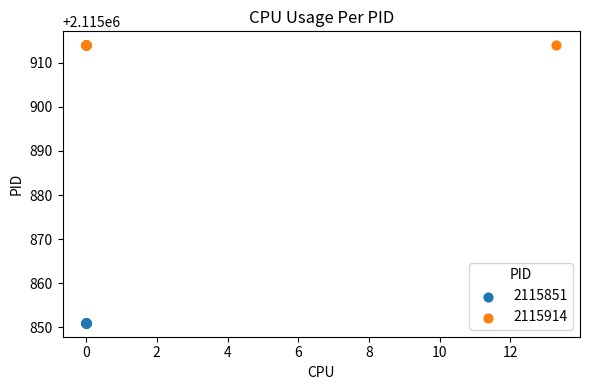

Which series contains the lowest Y value?

2115851